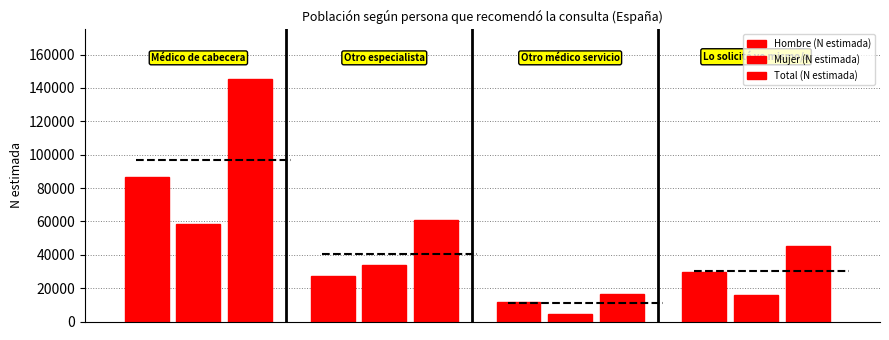

What is the label of the 2nd bar from the left?

Otro especialista